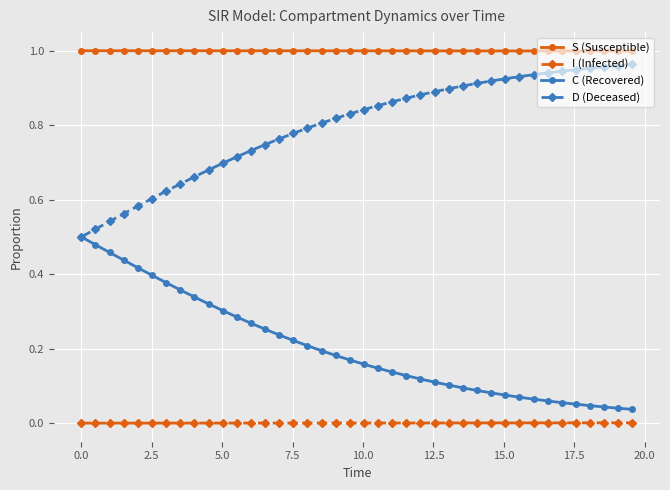

True or false: C (Recovered) and S (Susceptible) cross at least once.

False